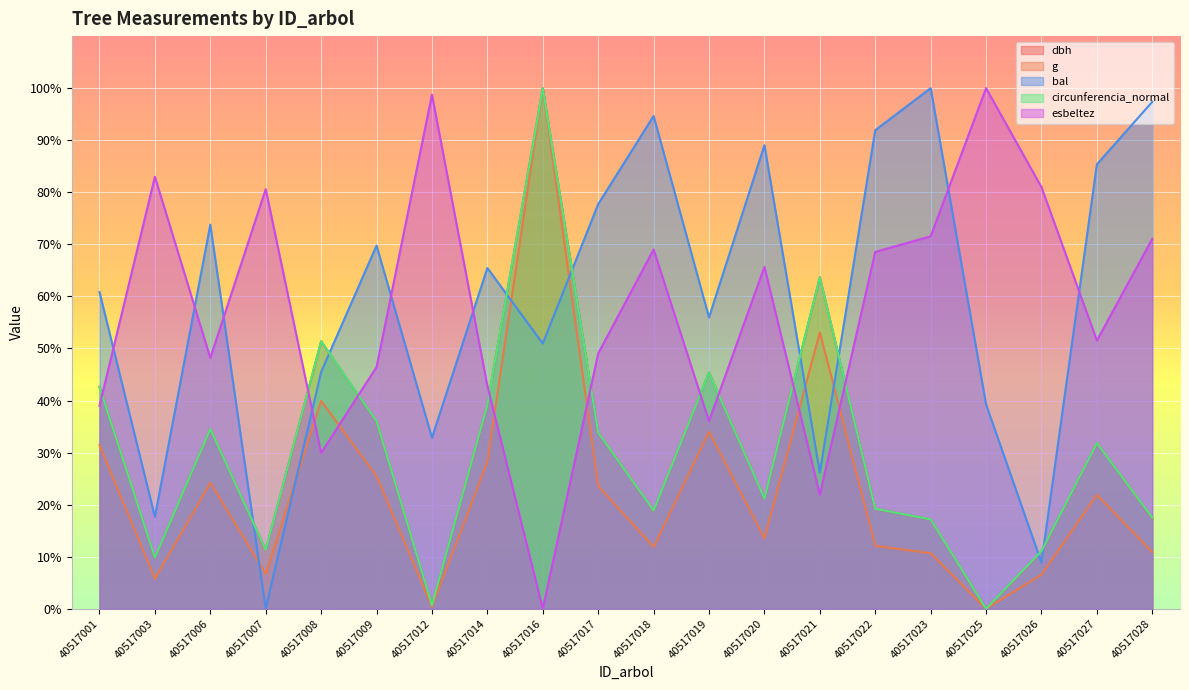

How many positive values does the circunferencia_normal series have?

19